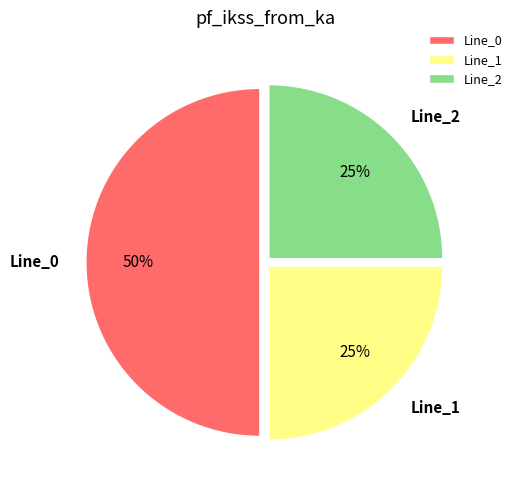

Which category has the biggest portion of the pie?

Line_0